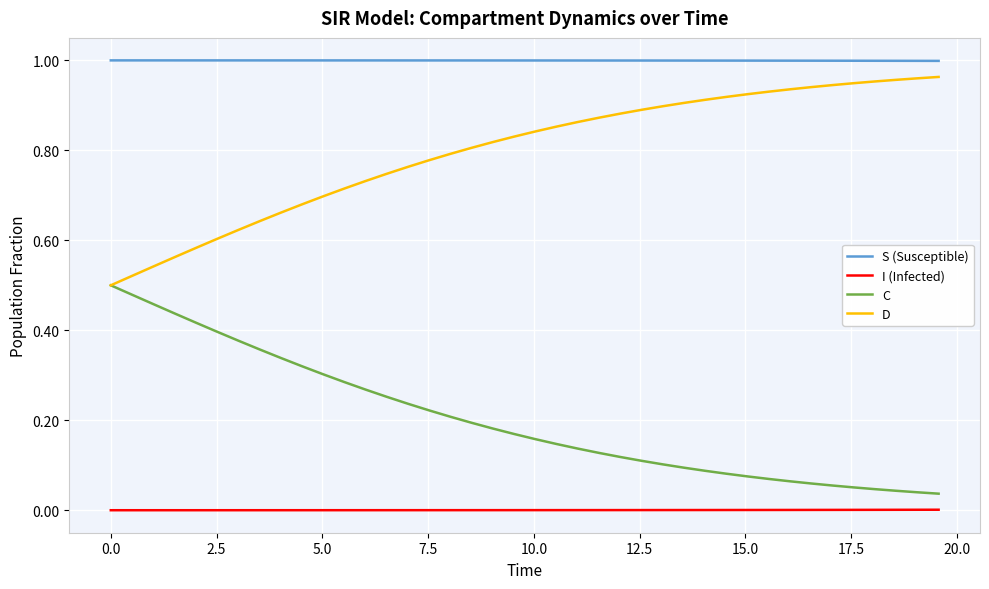

List the series in order of their peak value, highest first.

S (Susceptible), D, C, I (Infected)